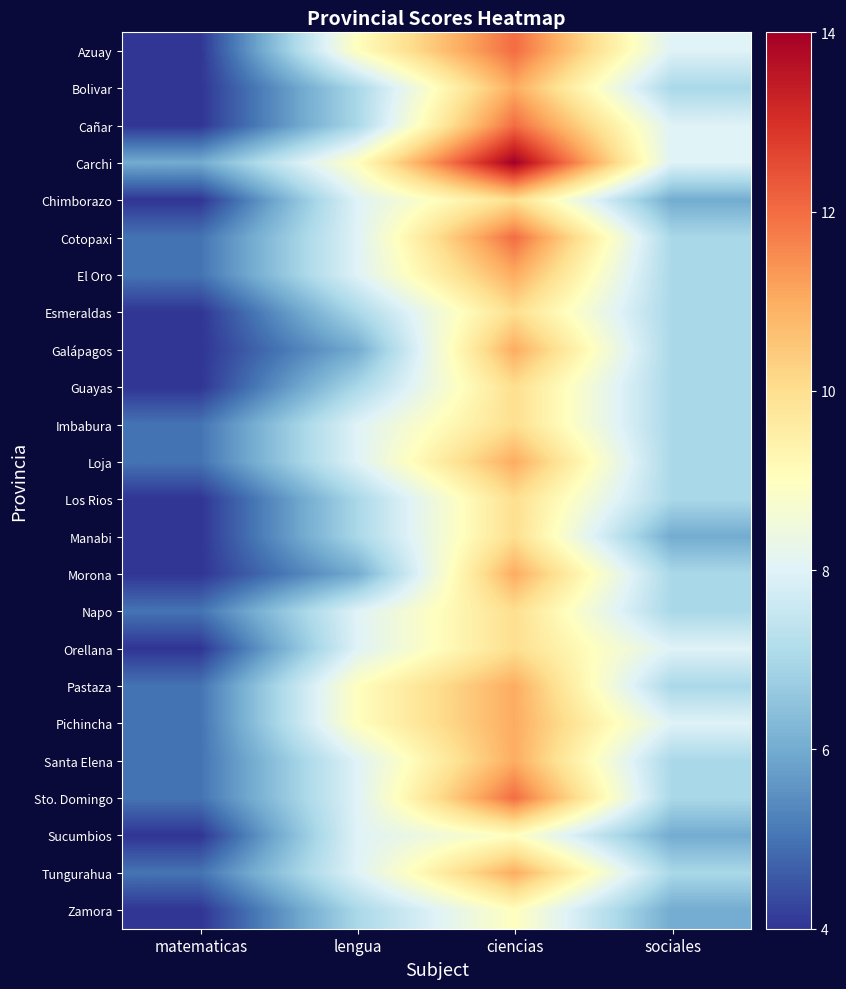

Which series has the largest total across all categories?

Carchi